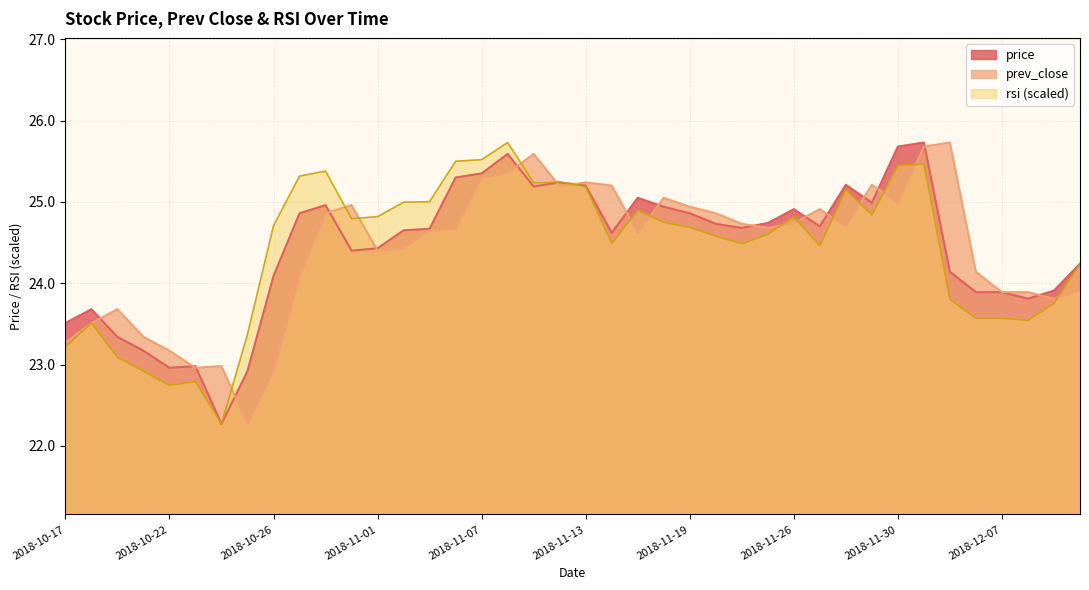

At how many categories does at least one series exceed 25?

17